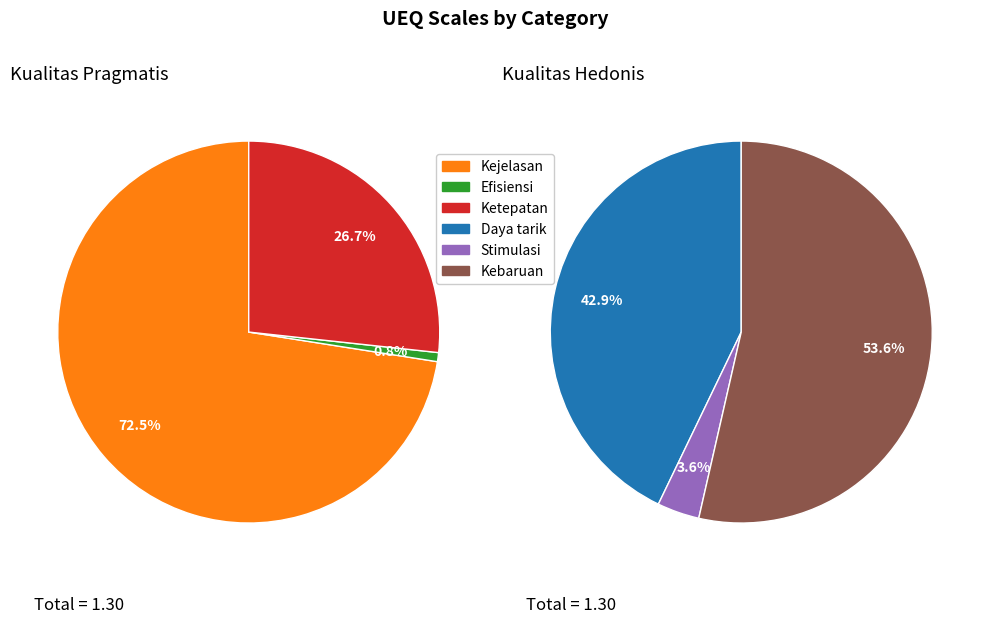

Combined, do Daya tarik and Ketepatan account for over 50%?

No